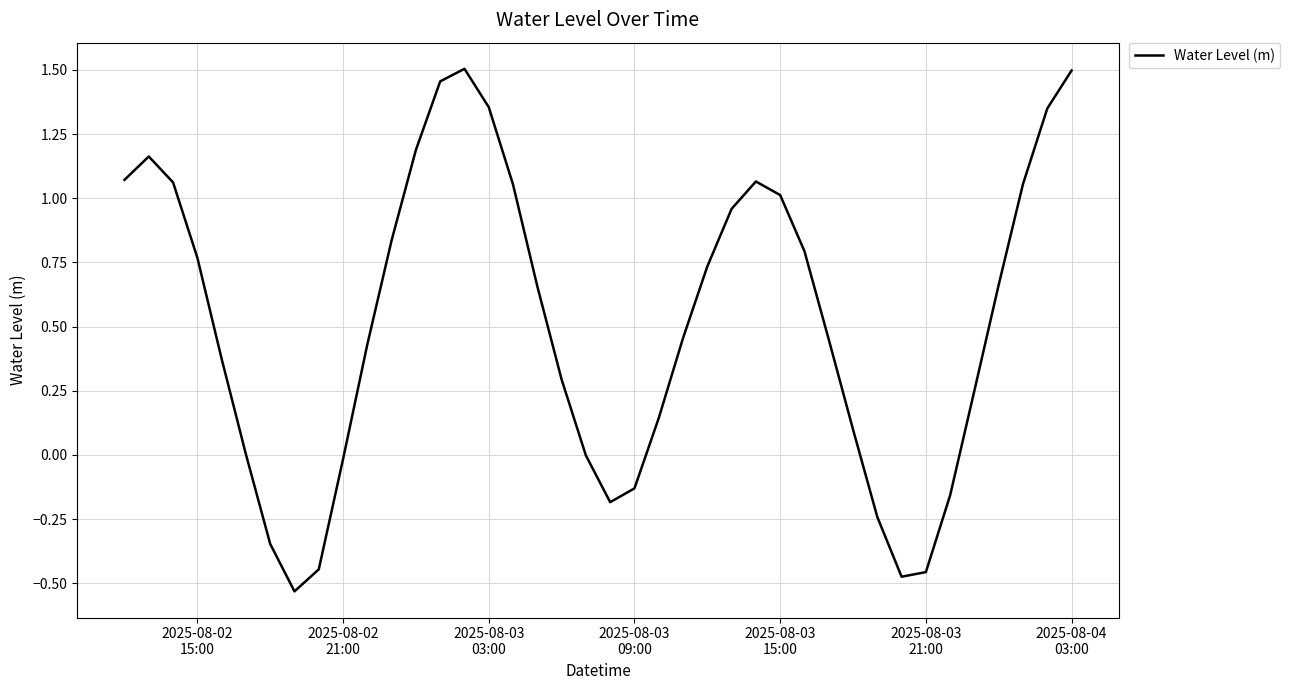

What is the difference between the maximum and minimum values?

2.0